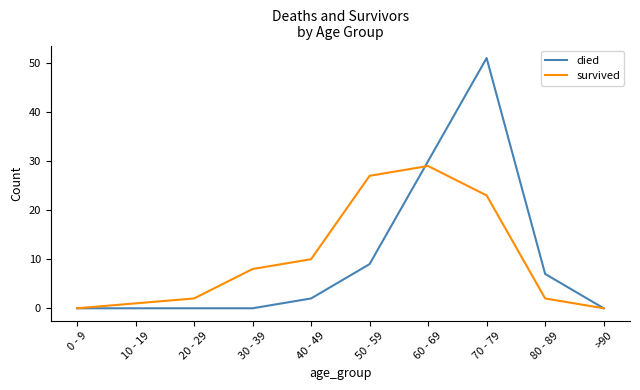

At which category does survived reach its first local peak?

60 - 69